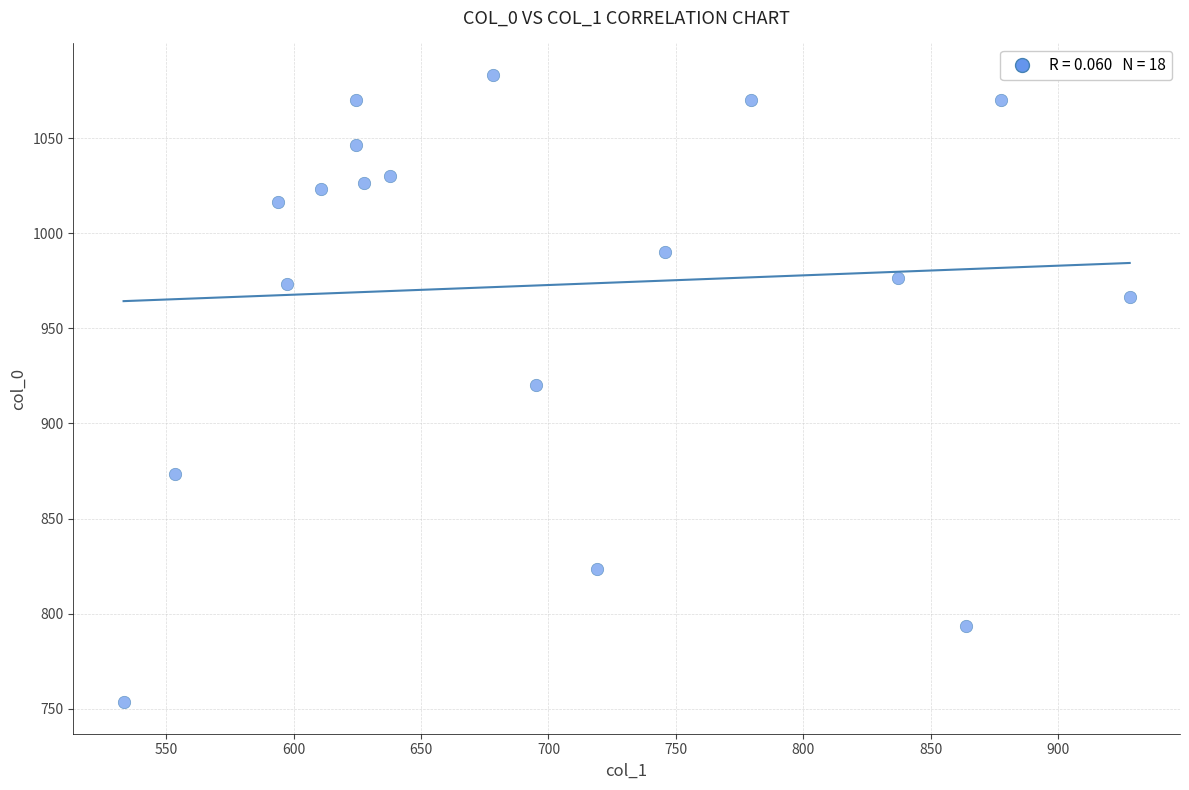

What is the range of X values (max minus min)?

394.9